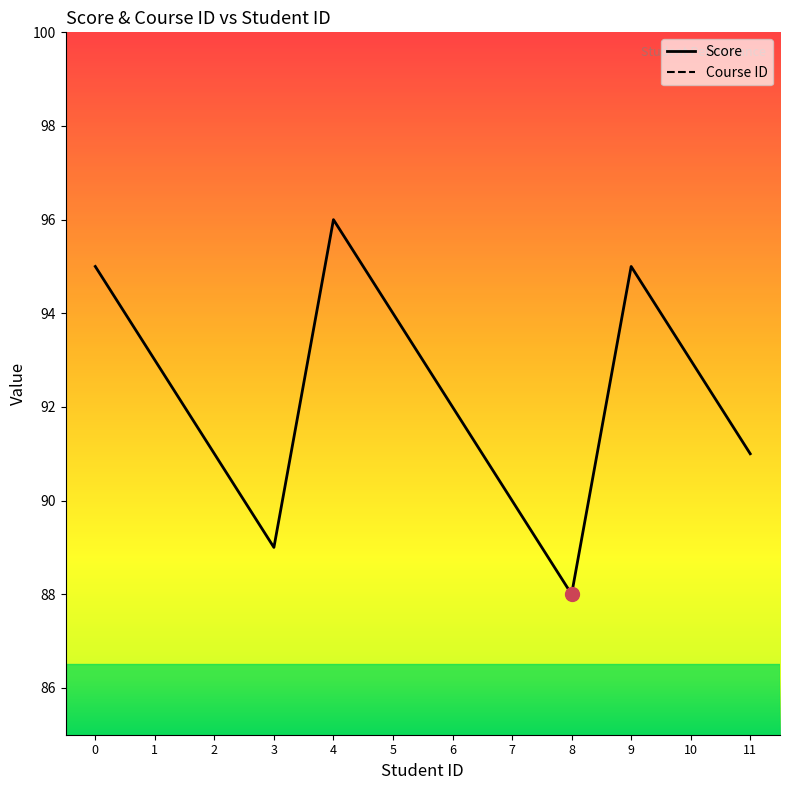

At how many categories does at least one series exceed 14?

12